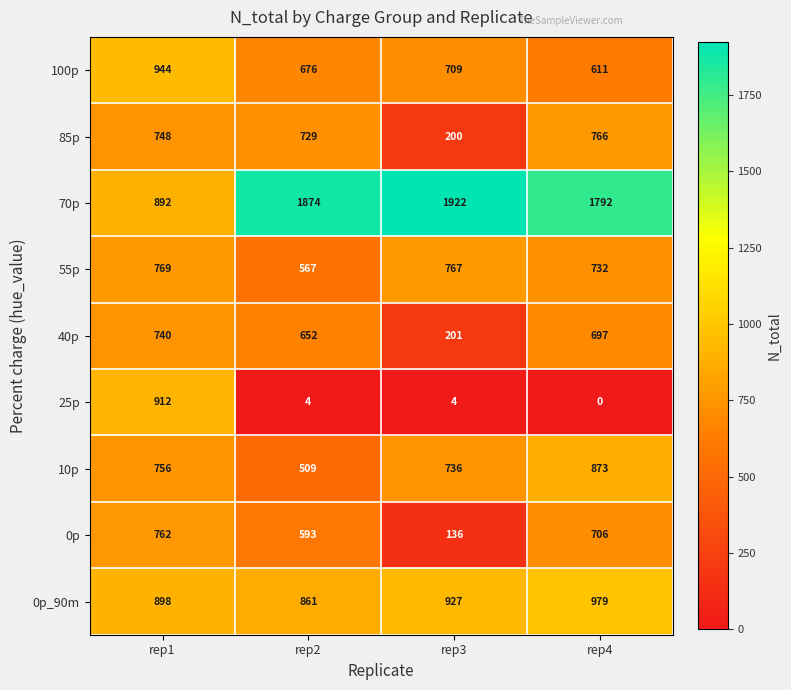

Rank the series by their maximum value, from highest to lowest.

70p, 0p_90m, 100p, 25p, 10p, 55p, 85p, 0p, 40p